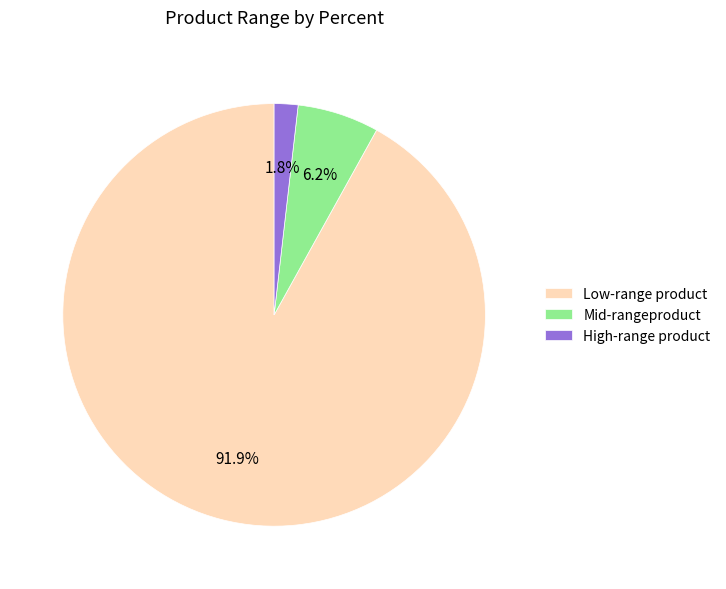

Rank the categories by value from highest to lowest.

Low-range product, Mid-rangeproduct, High-range product